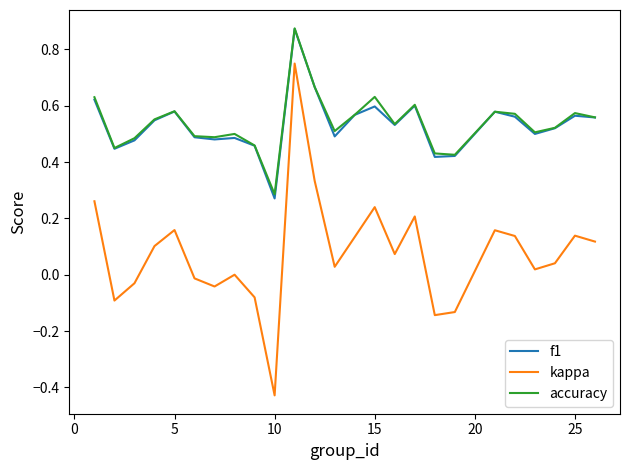

True or false: kappa and f1 intersect in this chart.

False